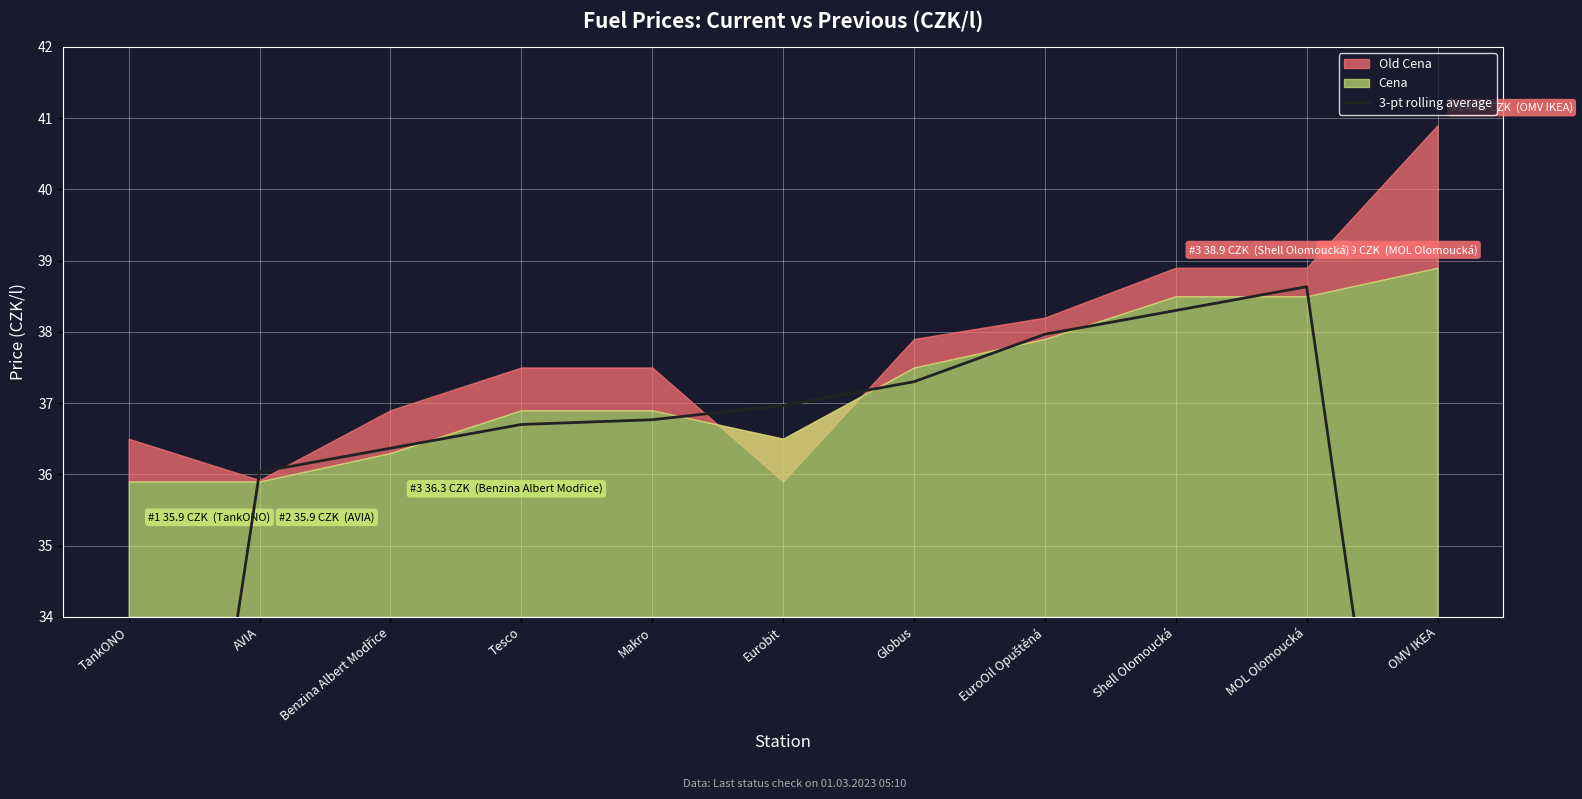

At which label is the value closest to 31?

AVIA